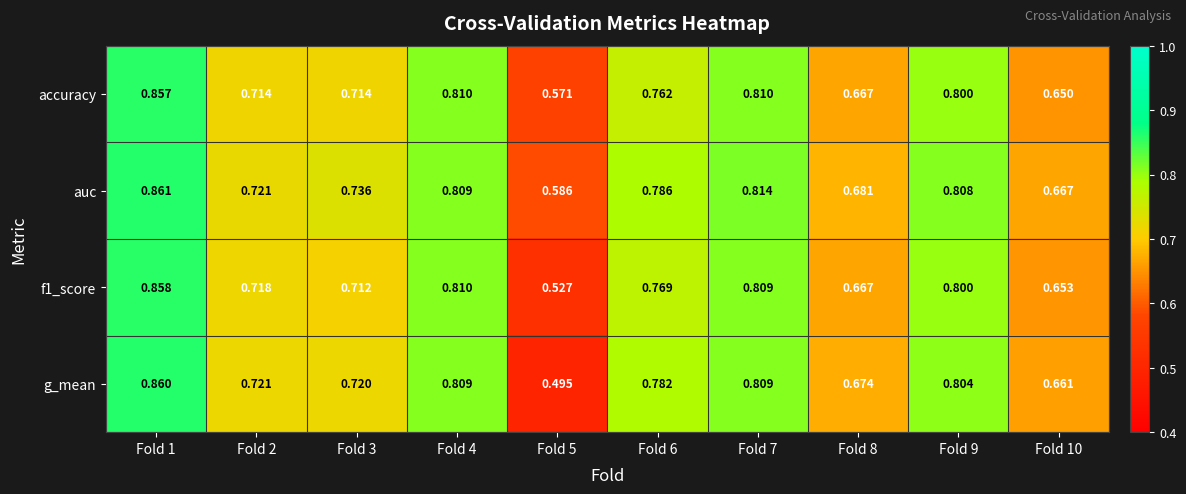

Rank the series by their maximum value, from highest to lowest.

auc, g_mean, f1_score, accuracy